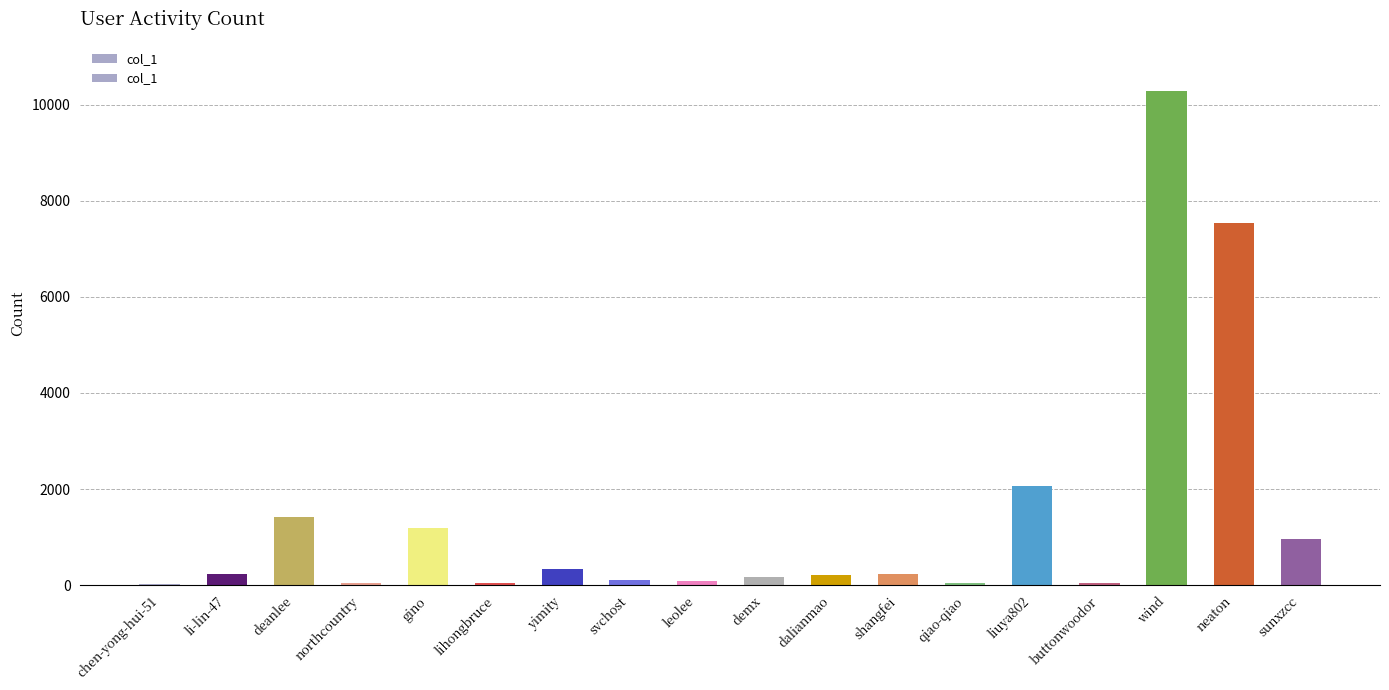

What is the change in value from shangfei to neaton?

+7301